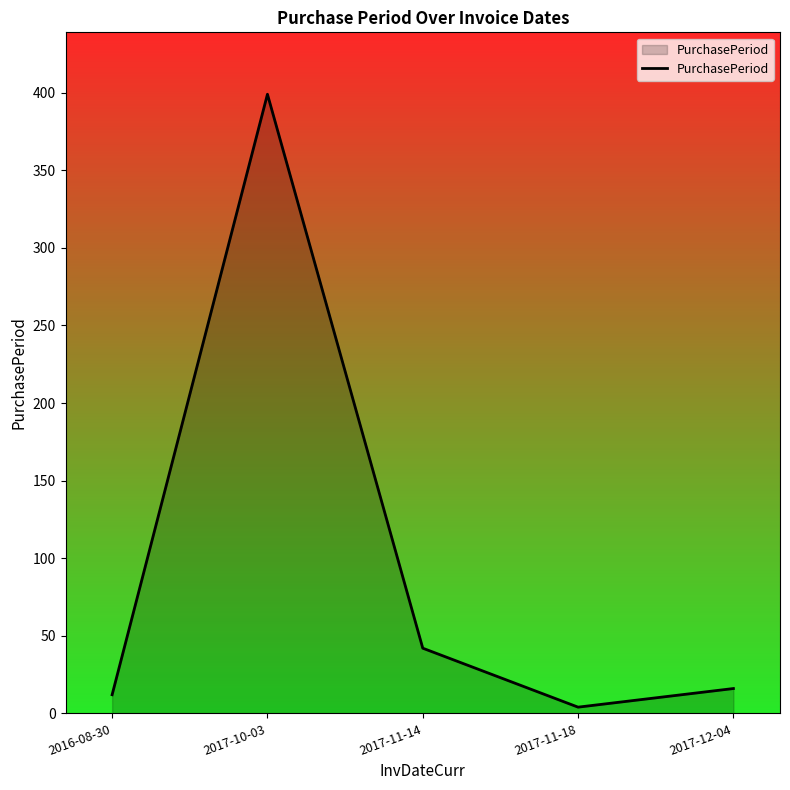

What is the smallest value displayed?

4